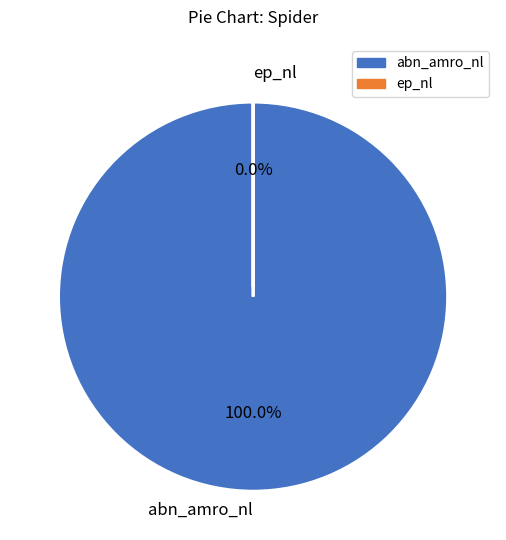

What is the change in value from abn_amro_nl to ep_nl?

-7441954